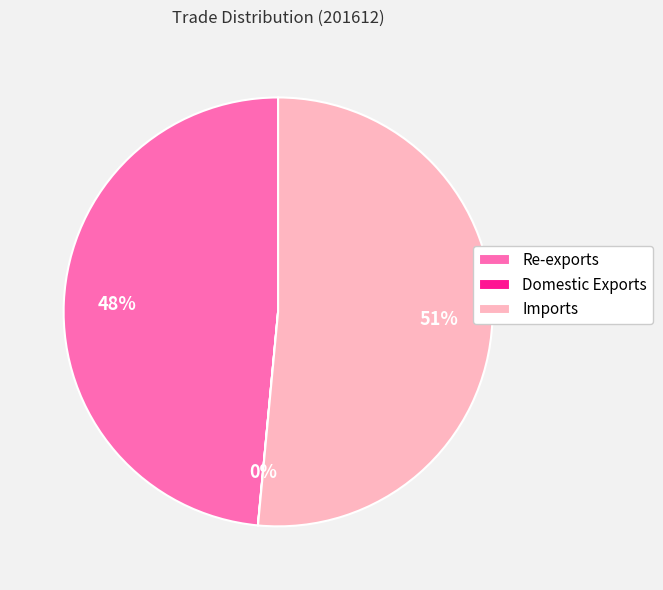

To the nearest percent, what is the combined percentage of Imports and Re-exports?

100%